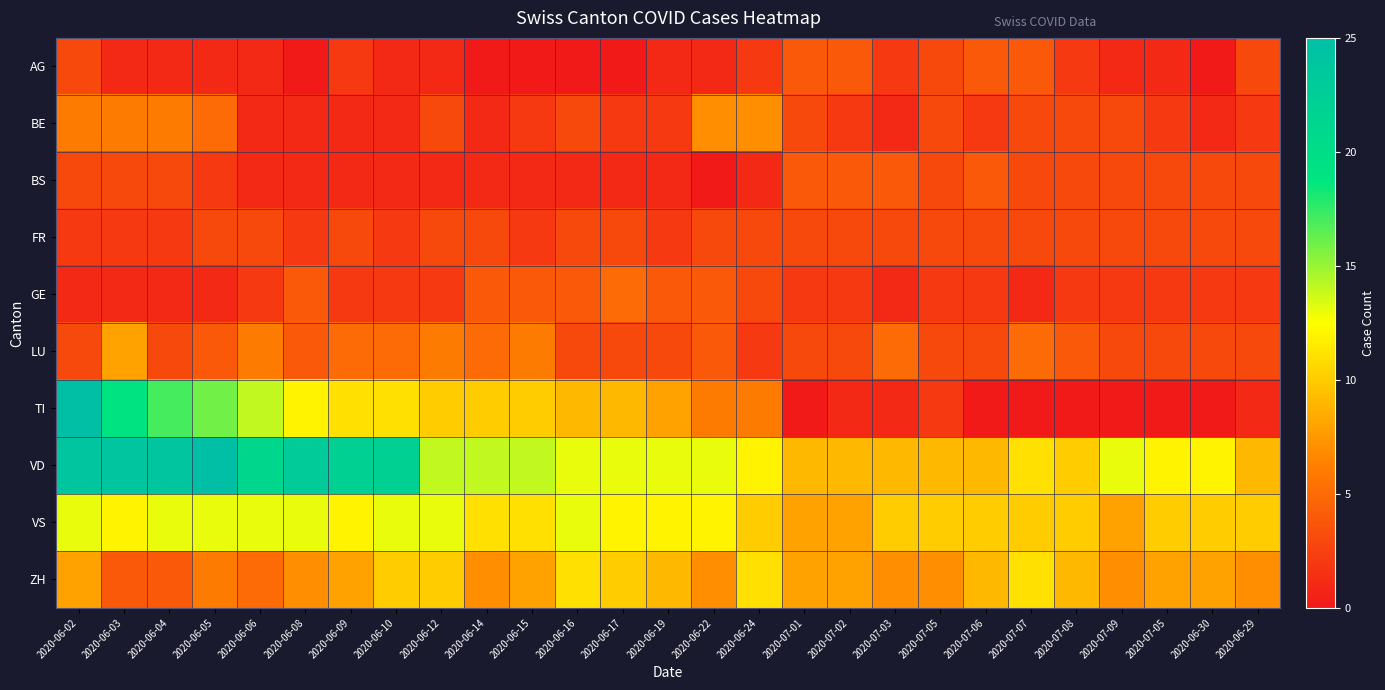

What is the total value across all series at 2020-07-09?

43